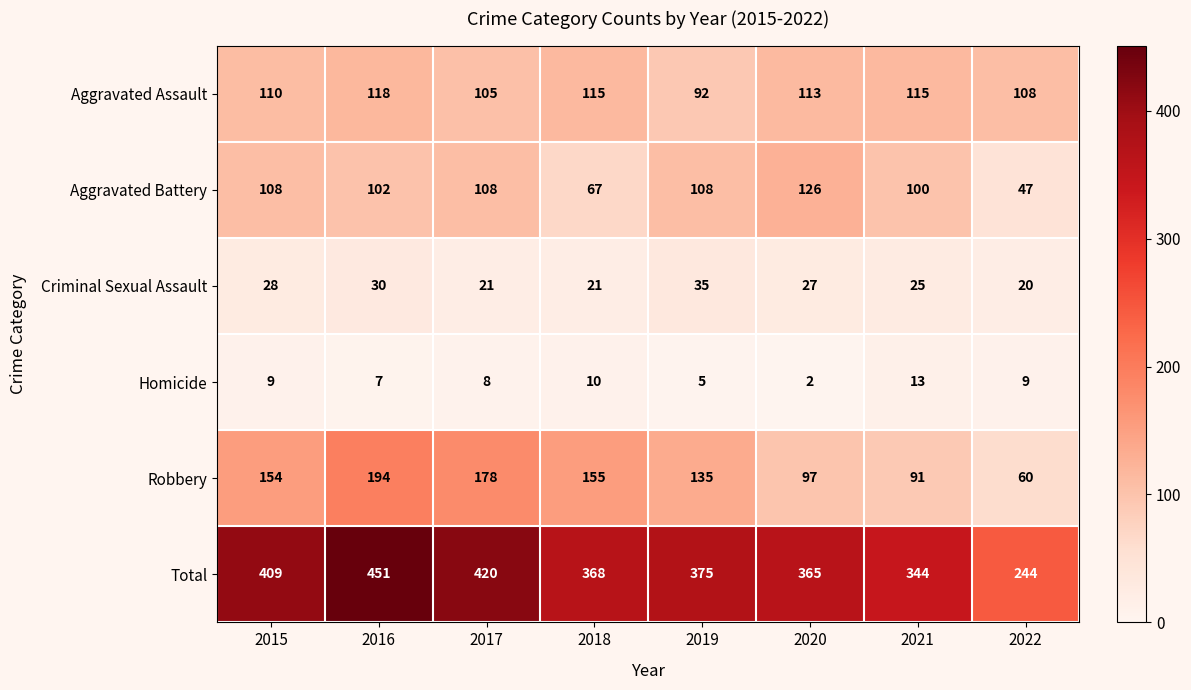

What is the maximum value shown in the chart?

451